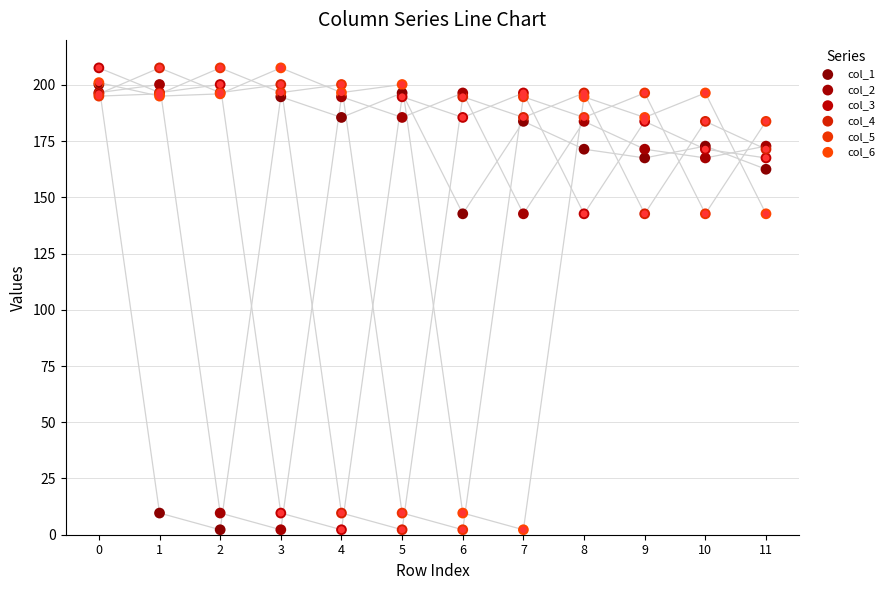

Which series contains the lowest Y value?

col_1